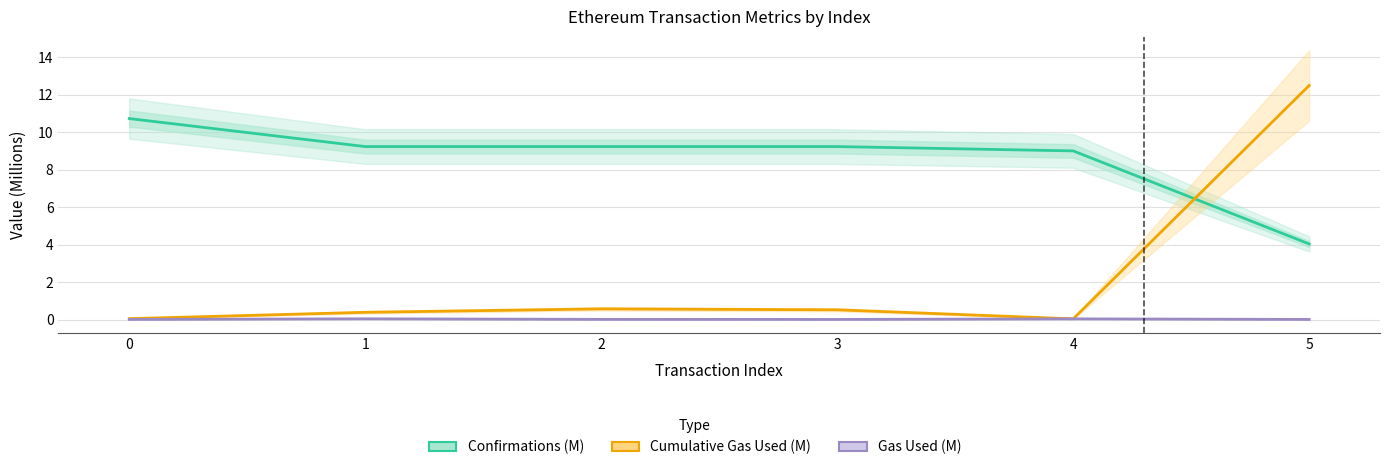

True or false: Cumulative Gas Used (M) and Gas Used (M) cross at least once.

False